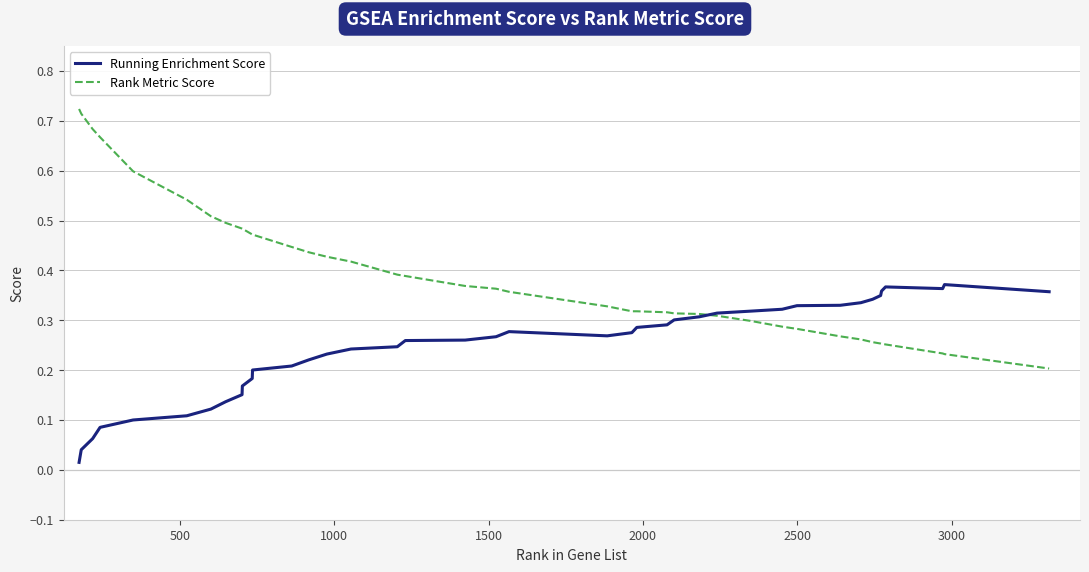

Which series has the largest total across all categories?

Rank Metric Score